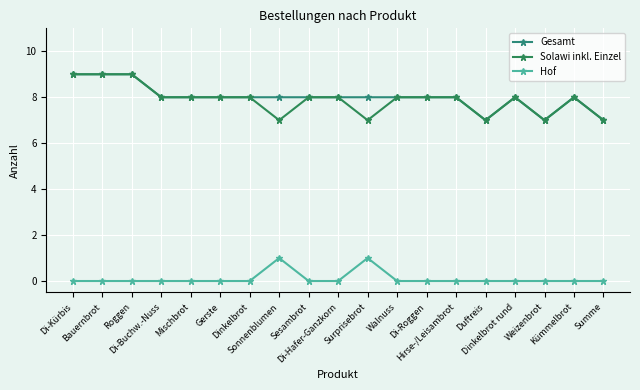

How many series are shown in this chart?

3